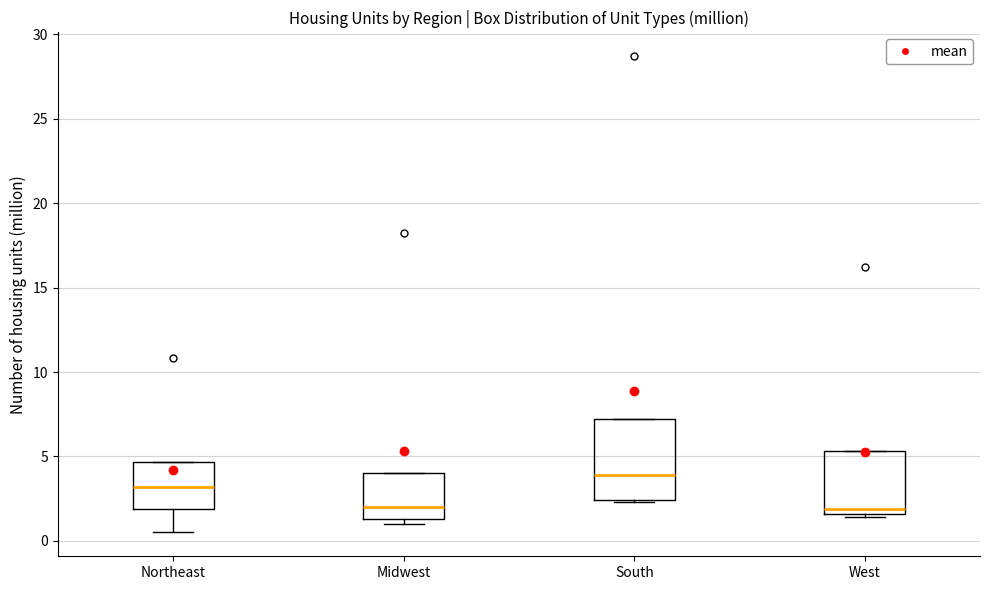

Which box is the tallest, from its lower edge to its upper edge?

South